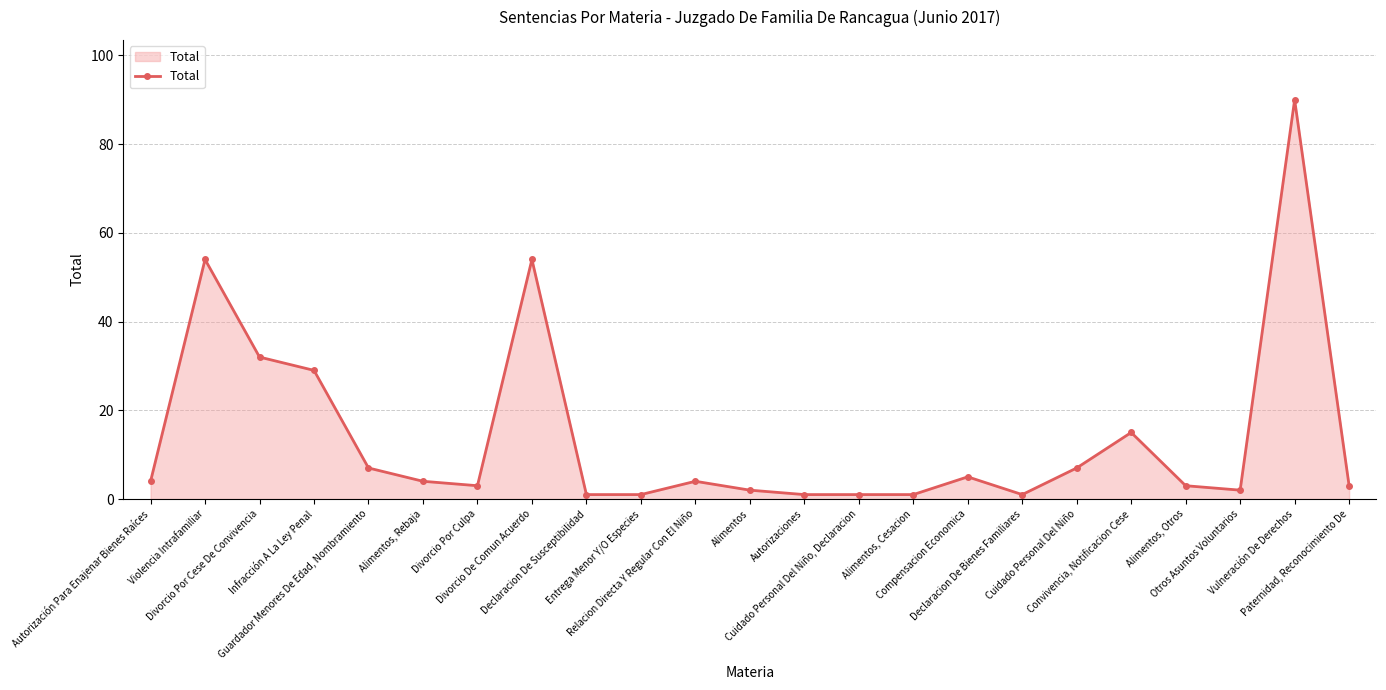

Which has a higher value, Convivencia, Notificacion Cese or Paternidad, Reconocimiento De?

Convivencia, Notificacion Cese